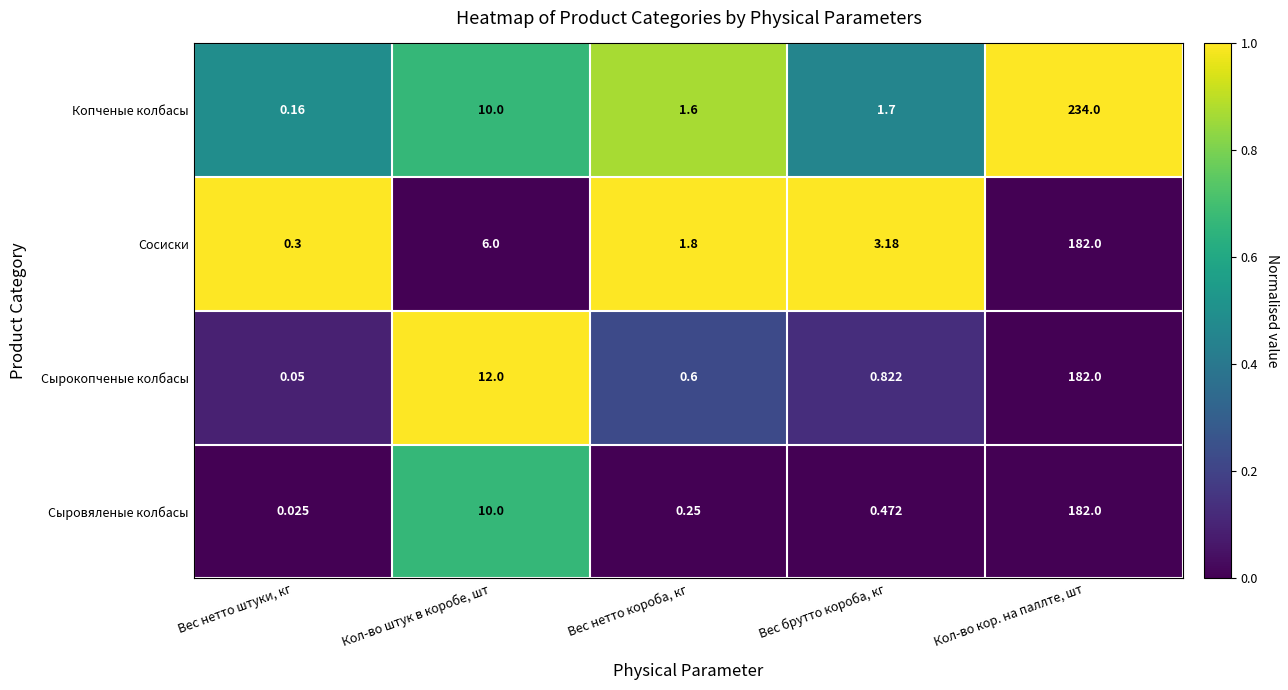

Which label corresponds to the largest value in the chart?

Кол-во кор. на паллте, шт